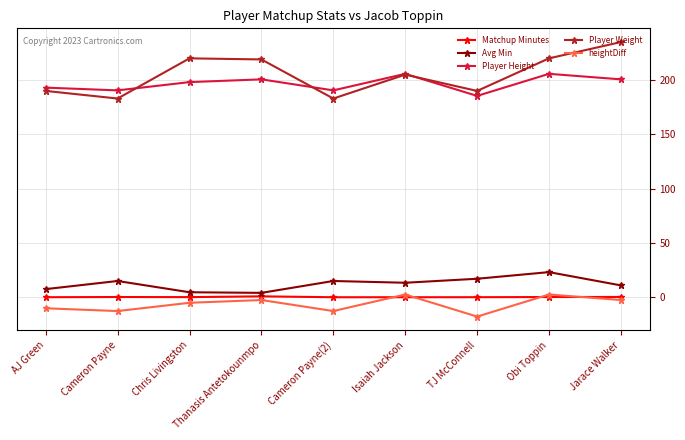

What is the label of the 7th point from the right?

Chris Livingston